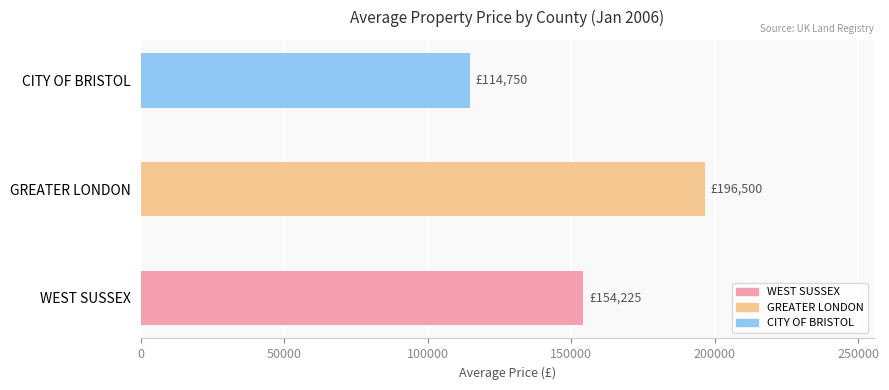

Read the value at CITY OF BRISTOL, to the nearest 50.

114750